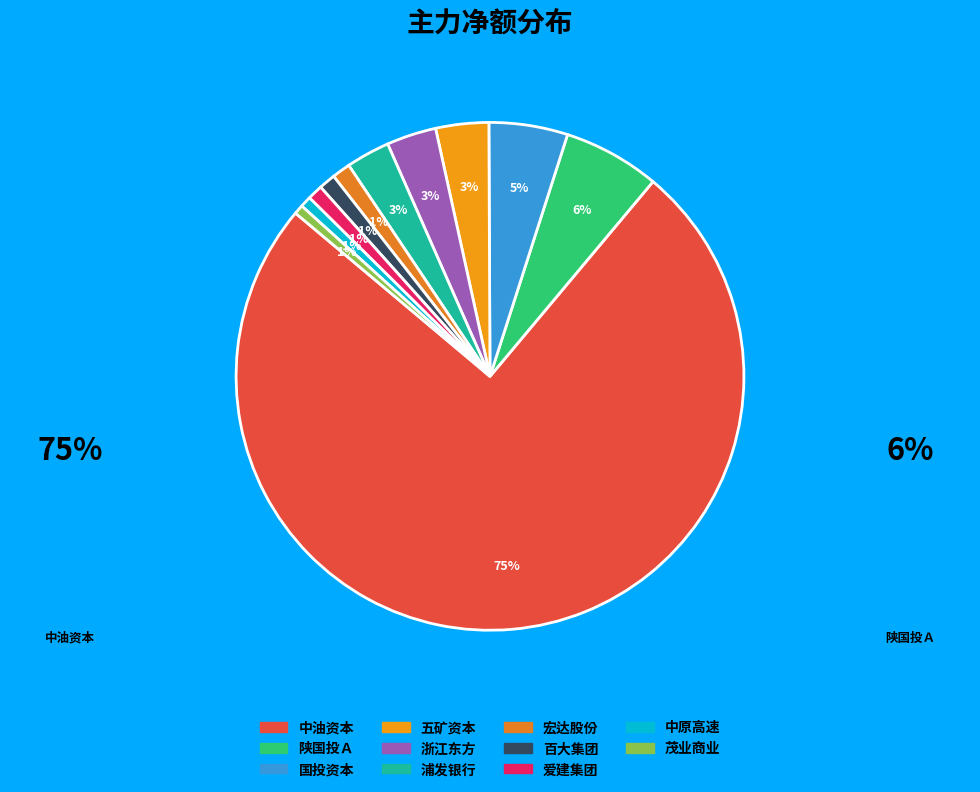

What is the largest slice in the pie chart?

中油资本